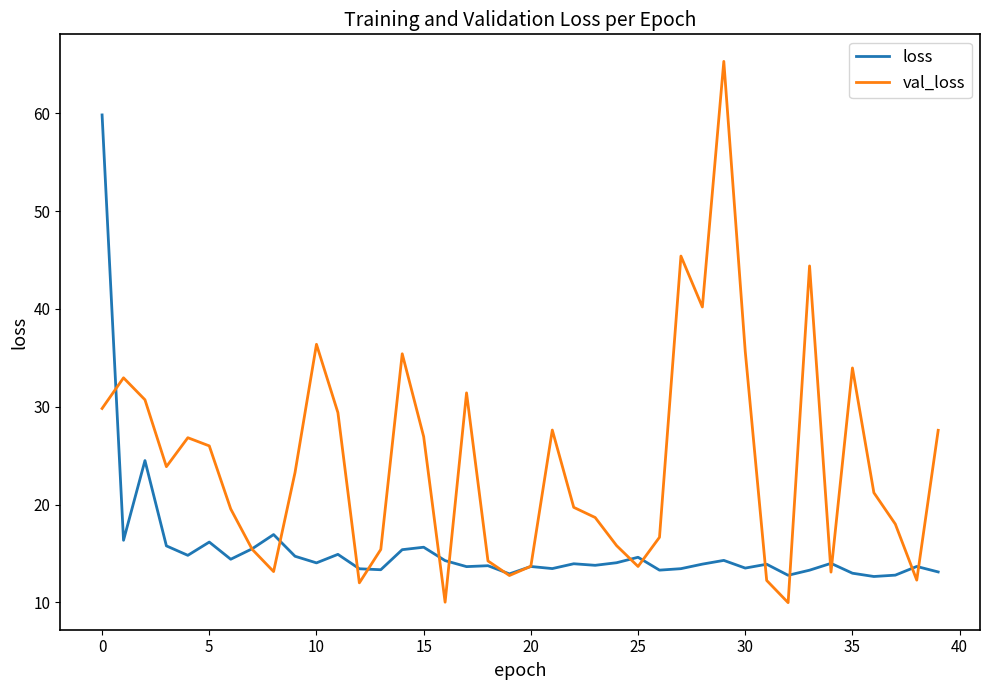

Which series has the largest total across all categories?

val_loss